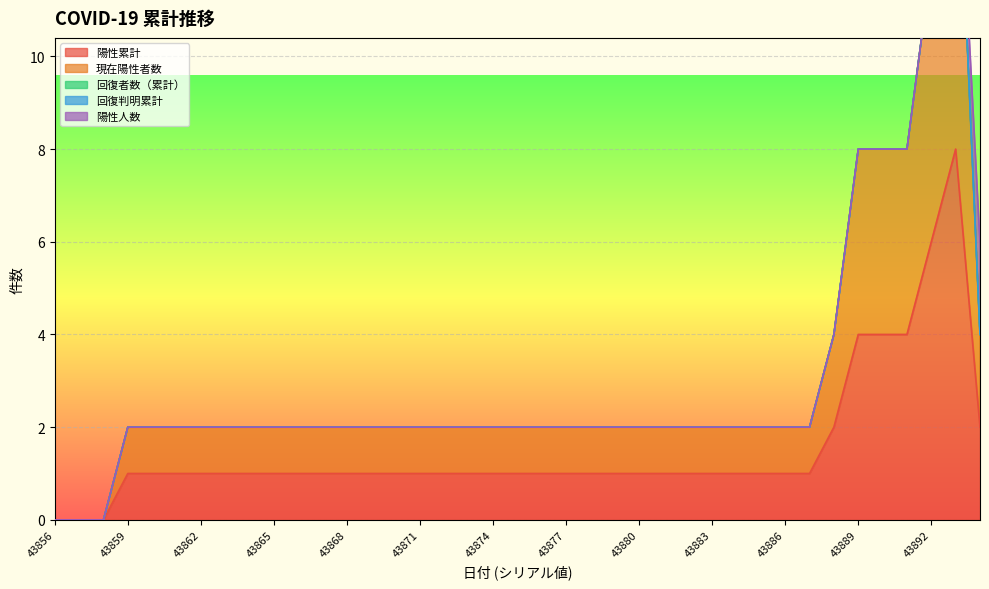

True or false: 回復者数（累計） and 回復判明累計 intersect in this chart.

False